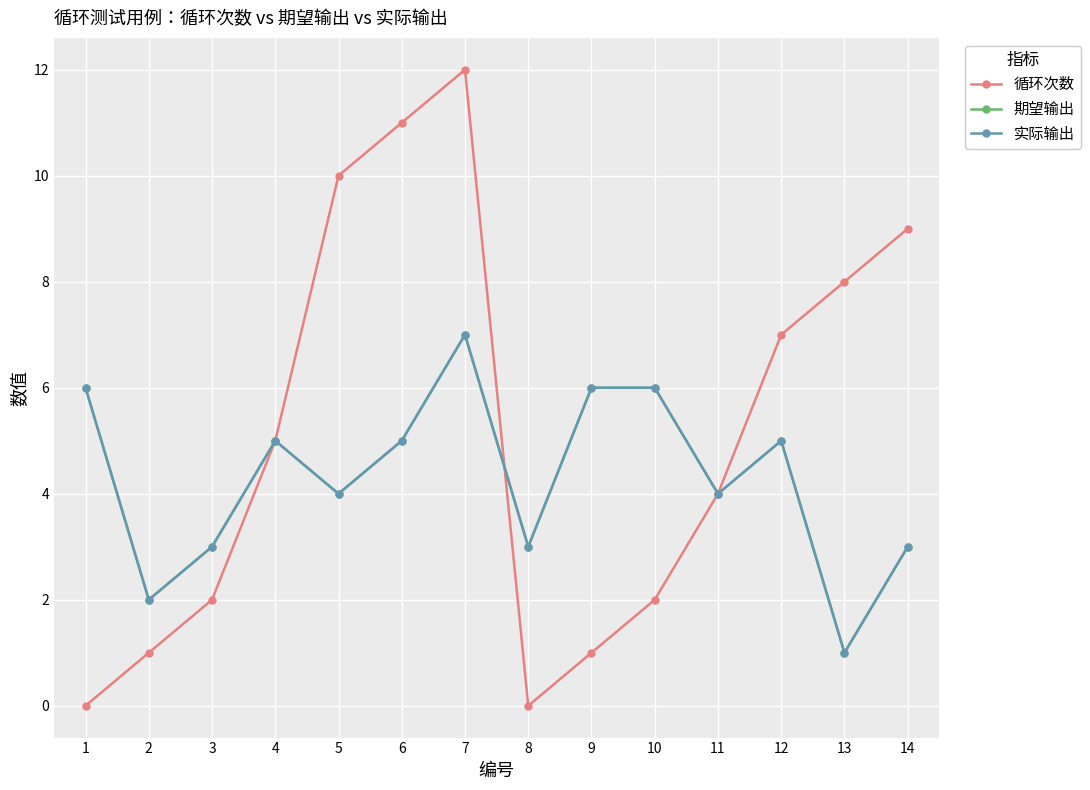

Is this an area chart (filled region under the line)?

No